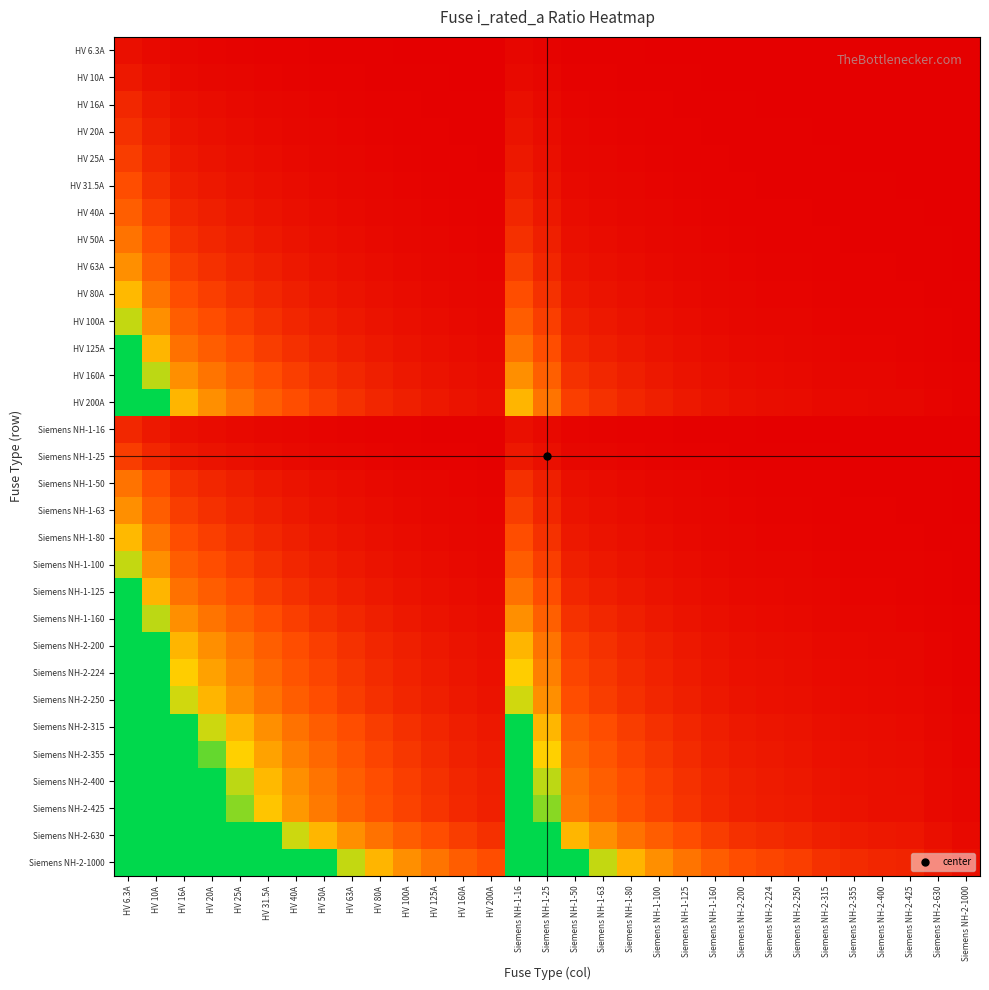

What is the spread (max minus min) of values at Siemens NH-1-125?

7.9